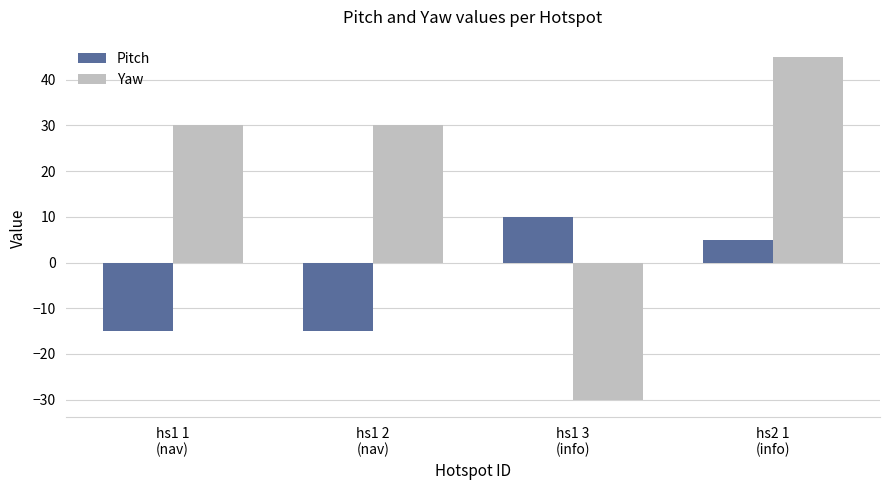

Which series has the widest spread of values?

Yaw